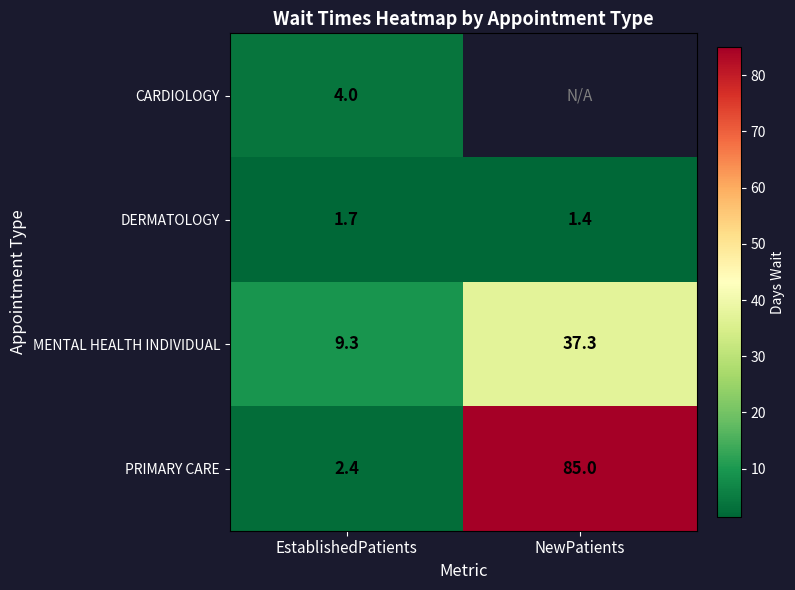

Is it true that PRIMARY CARE equals 1.4 at EstablishedPatients?

False